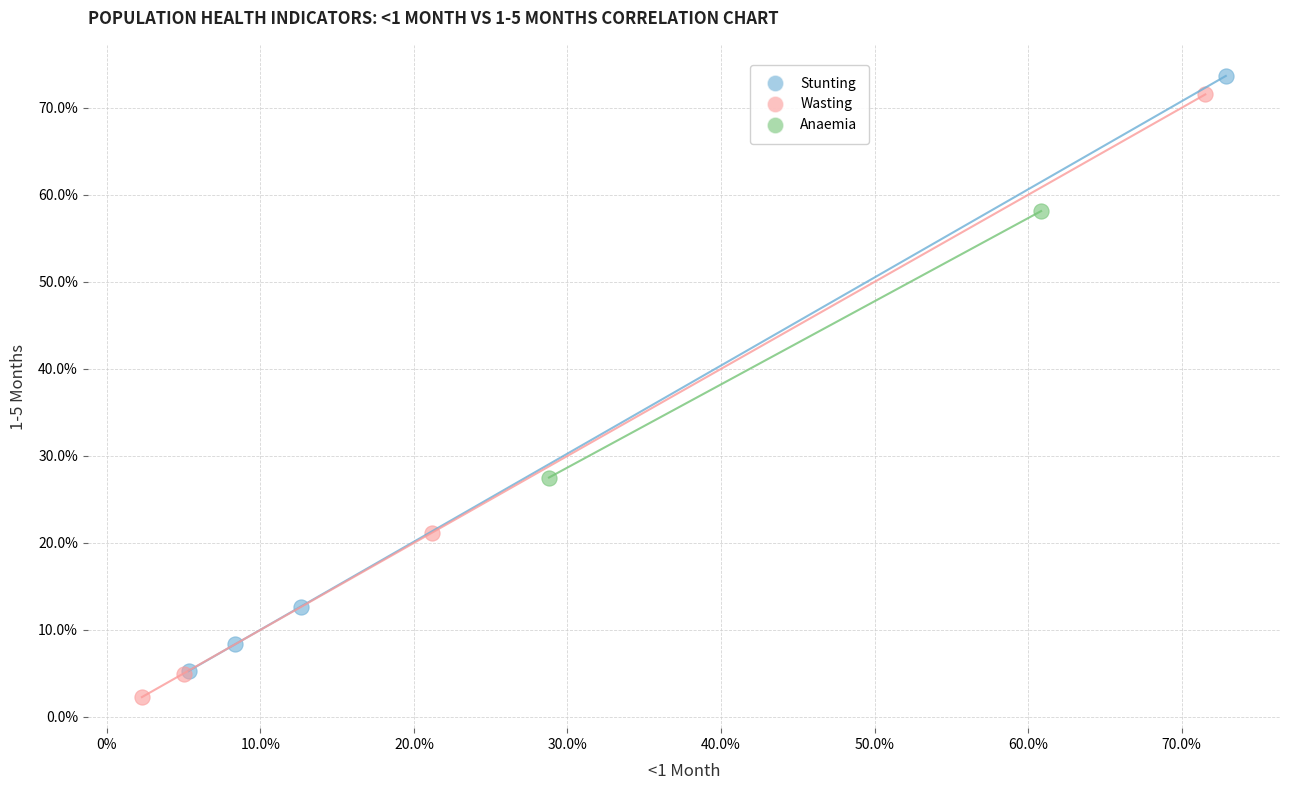

What are all the series names shown in the legend?

Stunting, Wasting, Anaemia